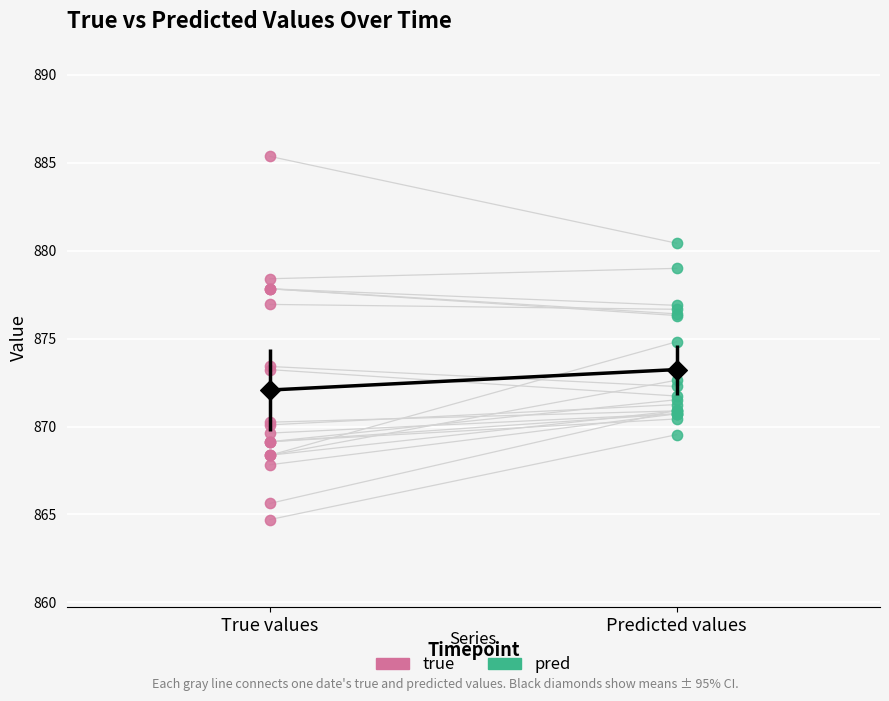

Is the value of true at 11 greater than the value of pred at 11?

No